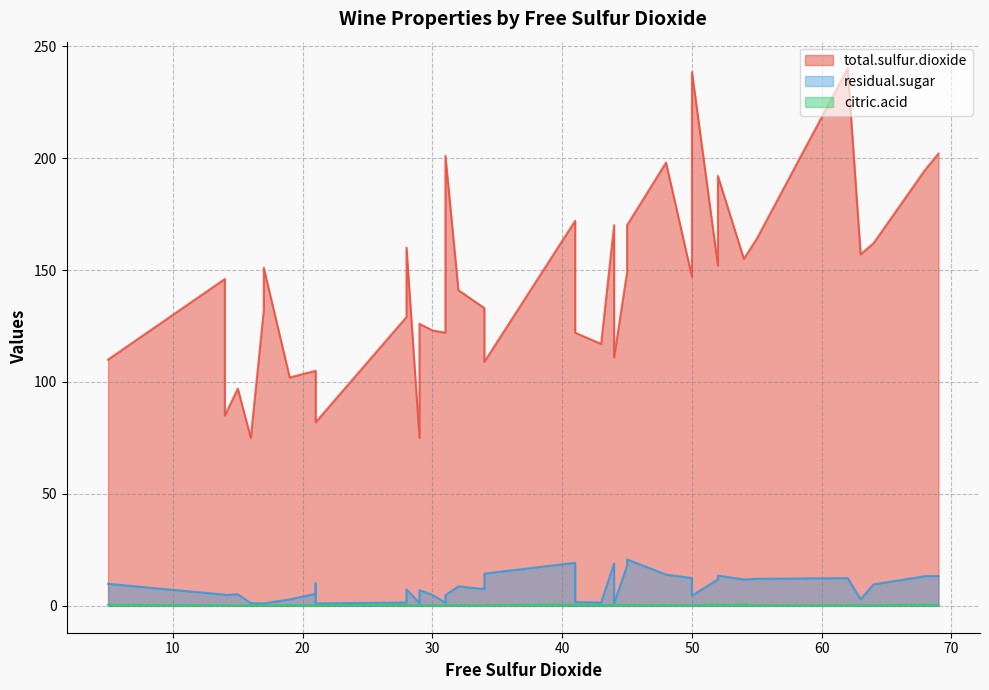

What is the greatest value displayed?

240.0